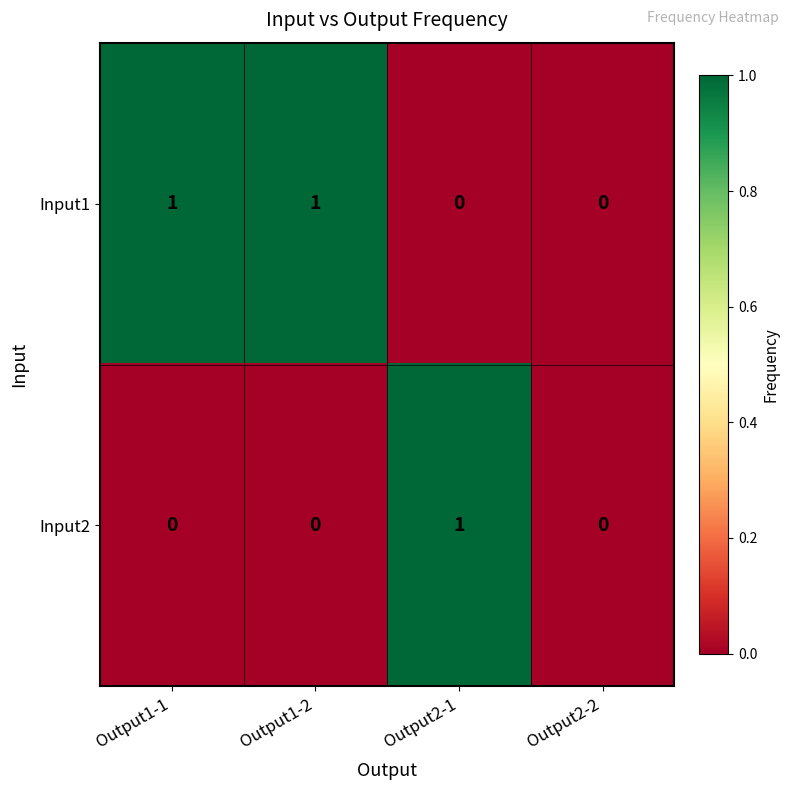

Rank the series at Output1-1 from lowest to highest value.

Input2, Input1